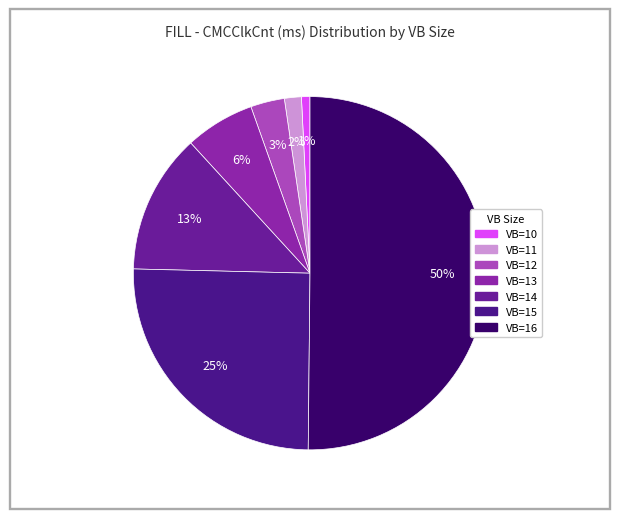

Rank the categories by value from highest to lowest.

VB=16, VB=15, VB=14, VB=13, VB=12, VB=11, VB=10